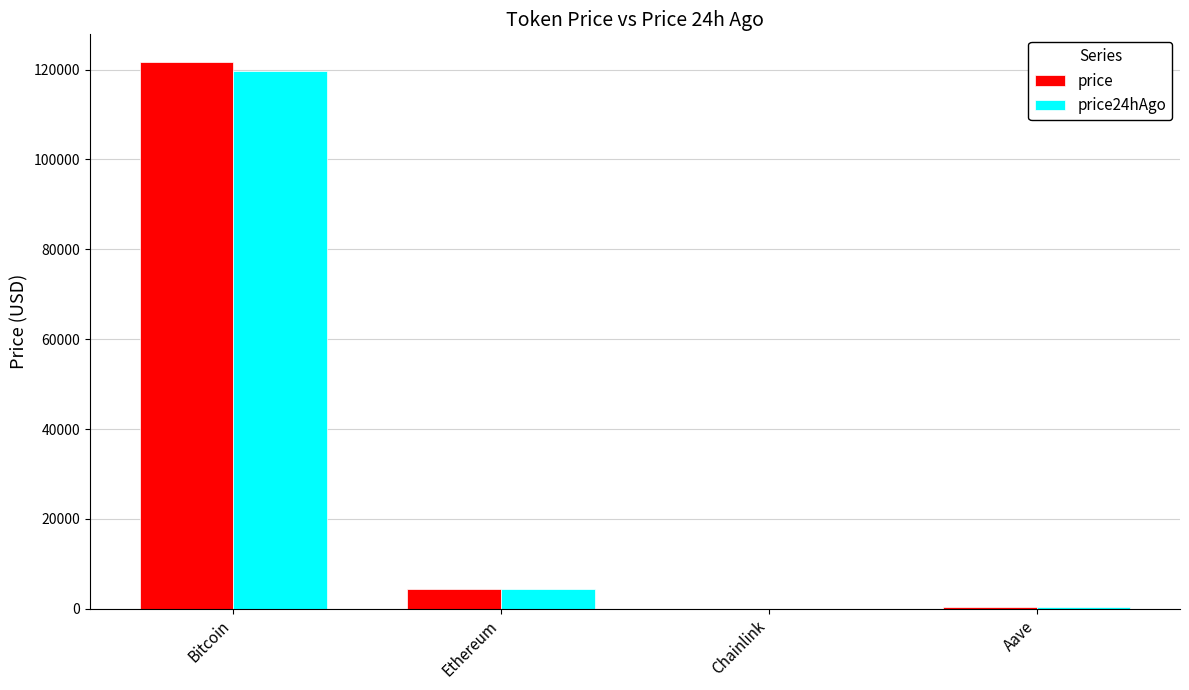

Where is price nearest to the value 60887?

Ethereum